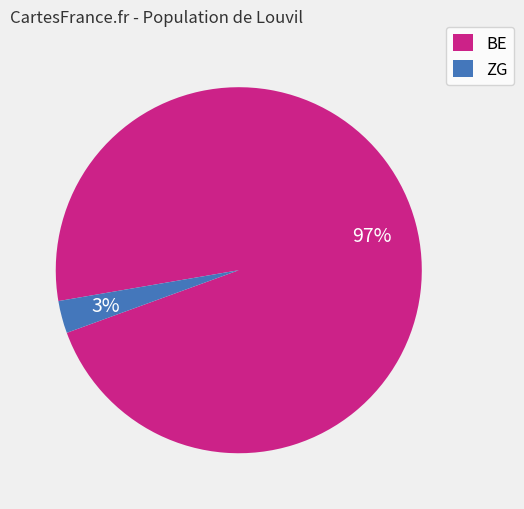

Is there any slice that represents more than half of the pie?

Yes